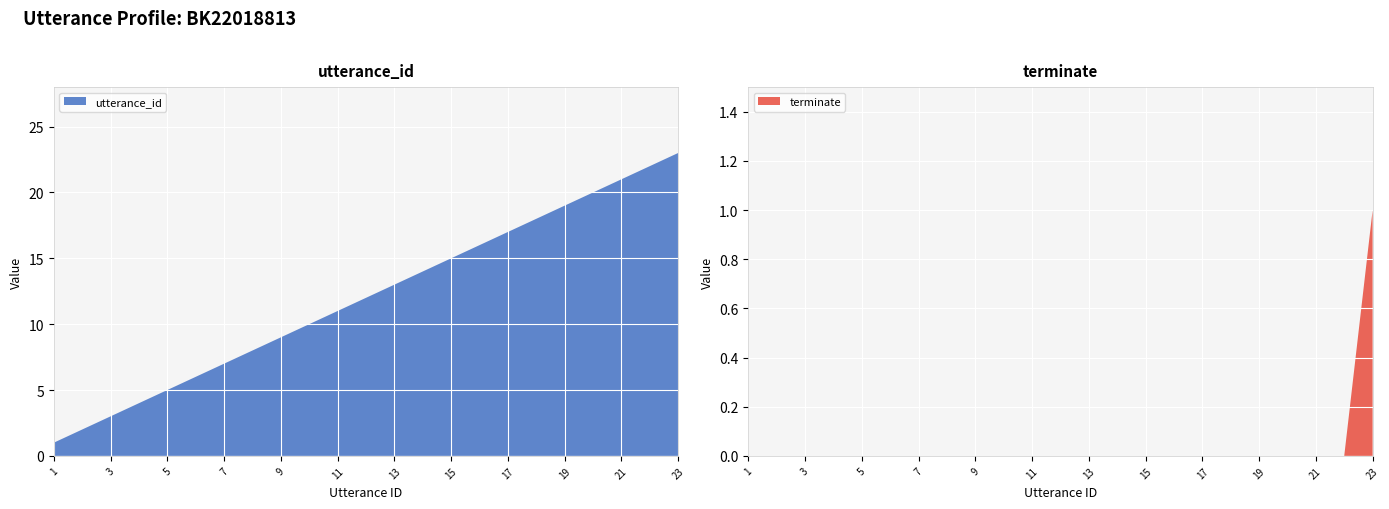

Reading left to right, transcribe all the data shown in this chart.

utterance_id: 1=1	2=2	3=3	4=4	5=5	6=6	7=7	8=8	9=9	10=10	11=11	12=12	13=13	14=14	15=15	16=16	17=17	18=18	19=19	20=20	21=21	22=22	23=23
terminate: 1=0	2=0	3=0	4=0	5=0	6=0	7=0	8=0	9=0	10=0	11=0	12=0	13=0	14=0	15=0	16=0	17=0	18=0	19=0	20=0	21=0	22=0	23=1